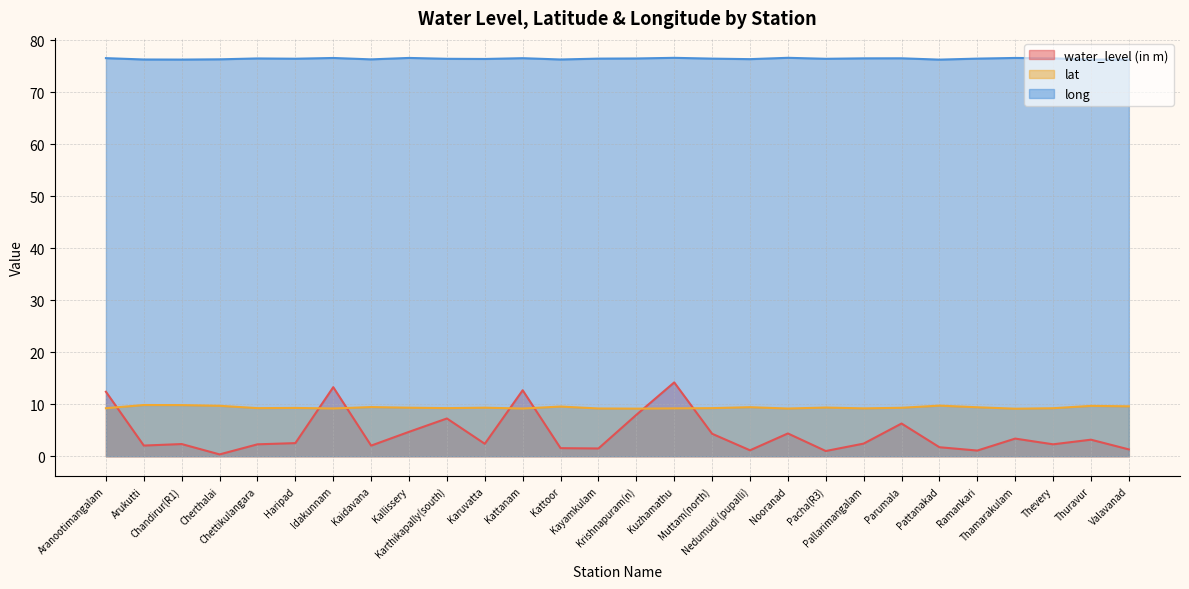

The long series shows 76.6 at Kattanam. True or false?

True